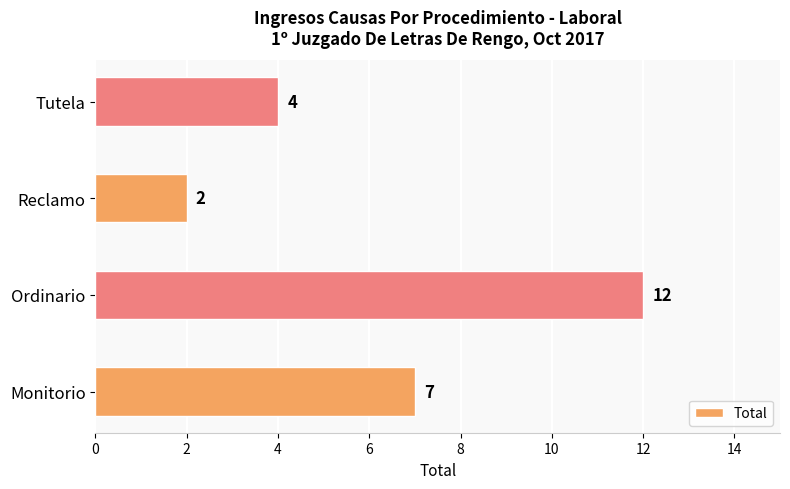

How many bars are there in total?

4